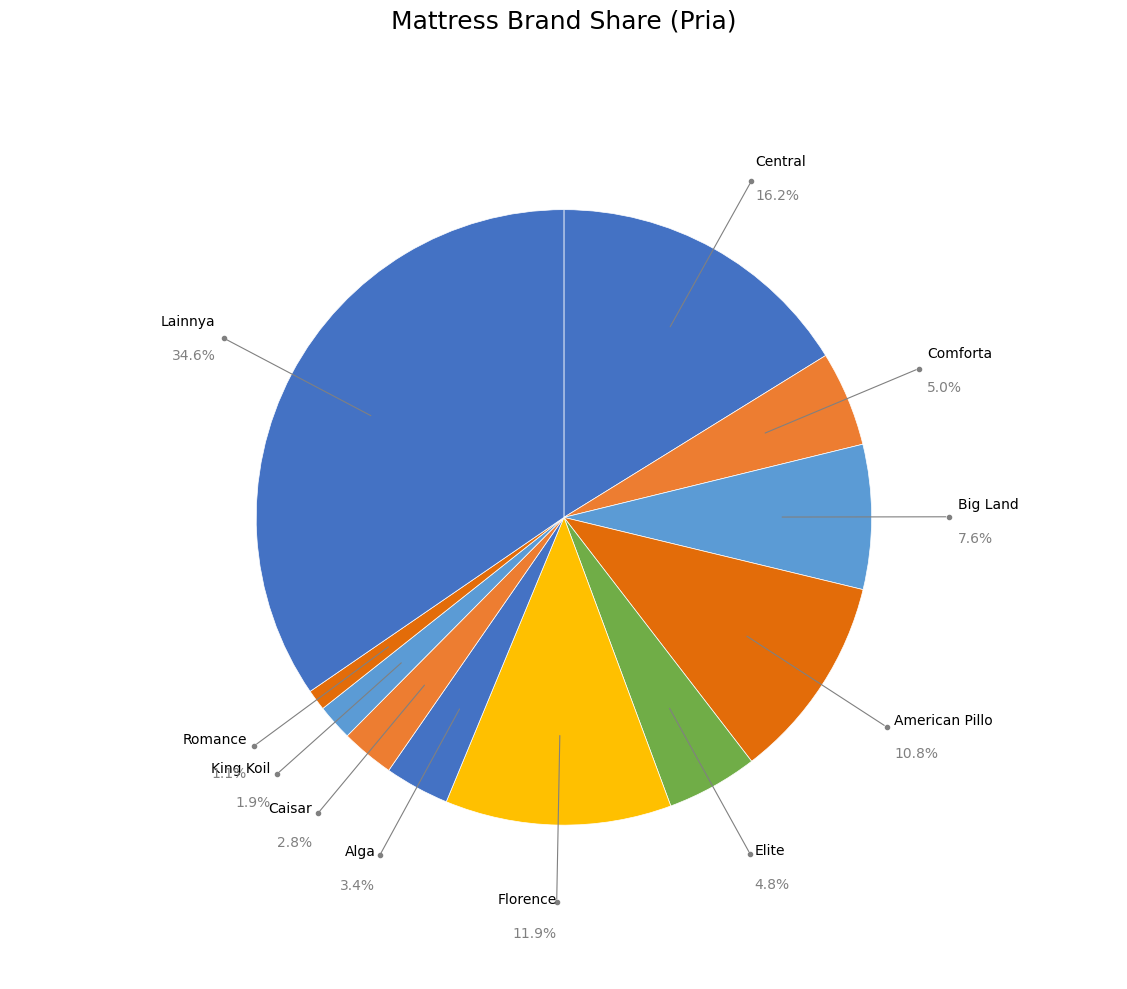

Which category has the smallest portion of the pie?

Romance